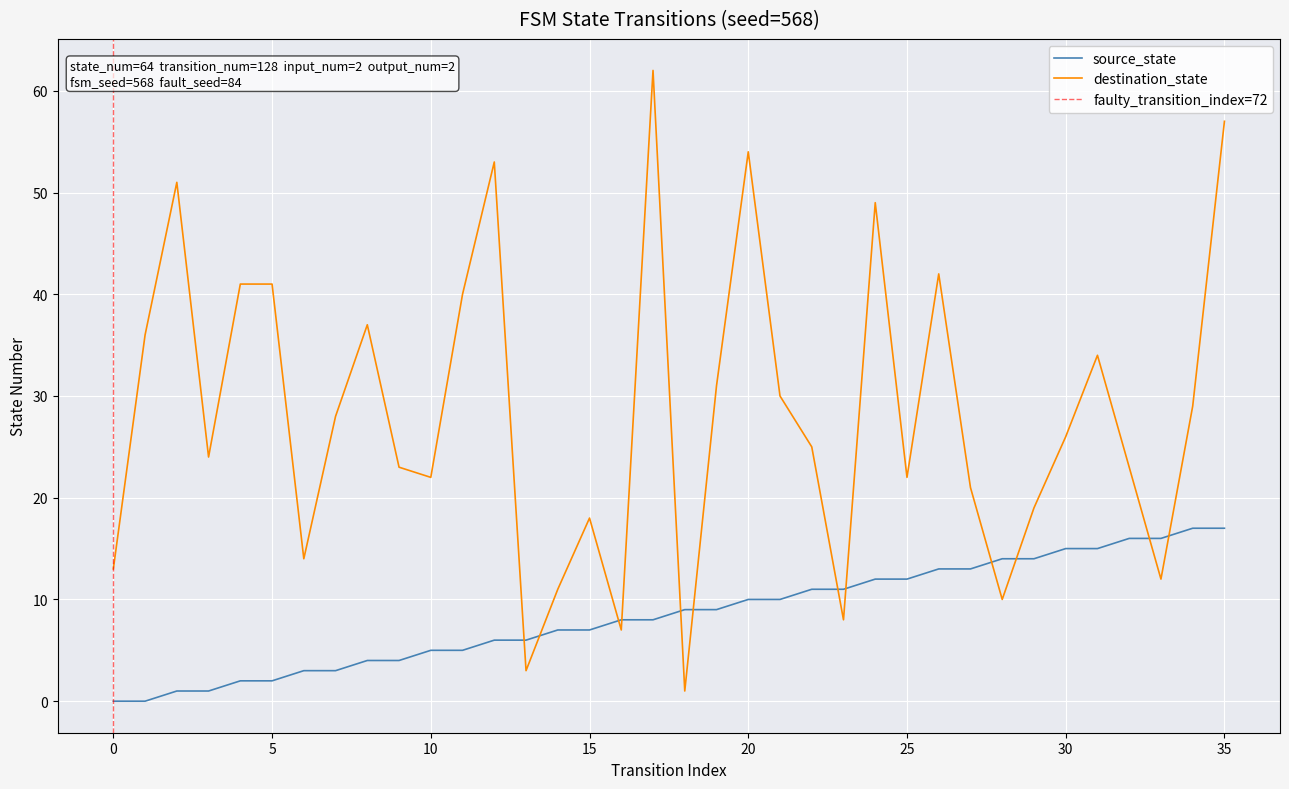

Reading right to left, list all the values displayed in this chart.

source_state: 35=17	34=17	33=16	32=16	31=15	30=15	29=14	28=14	27=13	26=13	25=12	24=12	23=11	22=11	21=10	20=10	19=9	18=9	17=8	16=8	15=7	14=7	13=6	12=6	11=5	10=5	9=4	8=4	7=3	6=3	5=2	4=2	3=1	2=1	1=0	0=0
destination_state: 35=57	34=29	33=12	32=23	31=34	30=26	29=19	28=10	27=21	26=42	25=22	24=49	23=8	22=25	21=30	20=54	19=31	18=1	17=62	16=7	15=18	14=11	13=3	12=53	11=40	10=22	9=23	8=37	7=28	6=14	5=41	4=41	3=24	2=51	1=36	0=13